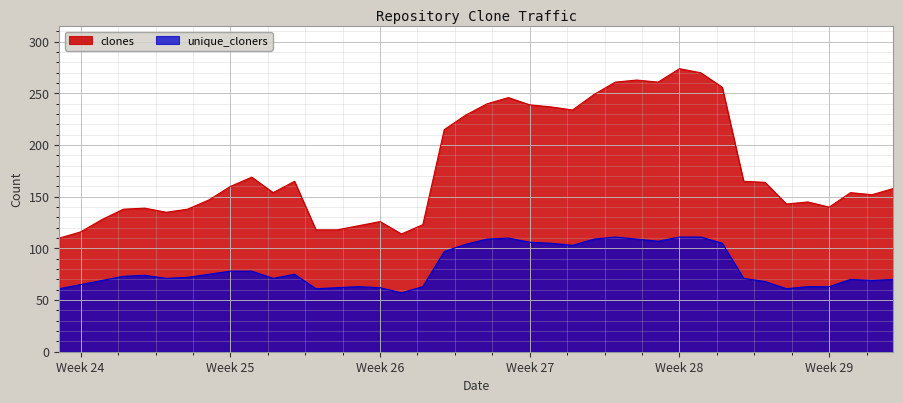

True or false: unique_cloners and clones cross at least once.

False